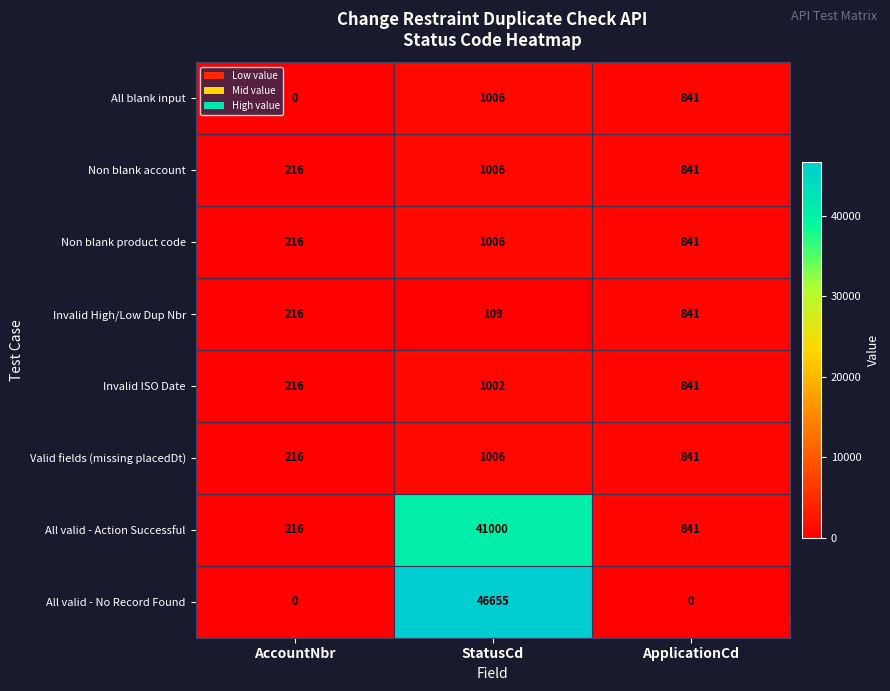

Reading left to right, transcribe all the data shown in this chart.

All blank input: AccountNbr=0	StatusCd=1006	ApplicationCd=841
Non blank account: AccountNbr=216	StatusCd=1006	ApplicationCd=841
Non blank product code: AccountNbr=216	StatusCd=1006	ApplicationCd=841
Invalid High/Low Dup Nbr: AccountNbr=216	StatusCd=109	ApplicationCd=841
Invalid ISO Date: AccountNbr=216	StatusCd=1002	ApplicationCd=841
Valid fields (missing placedDt): AccountNbr=216	StatusCd=1006	ApplicationCd=841
All valid - Action Successful: AccountNbr=216	StatusCd=41000	ApplicationCd=841
All valid - No Record Found: AccountNbr=0	StatusCd=46655	ApplicationCd=0